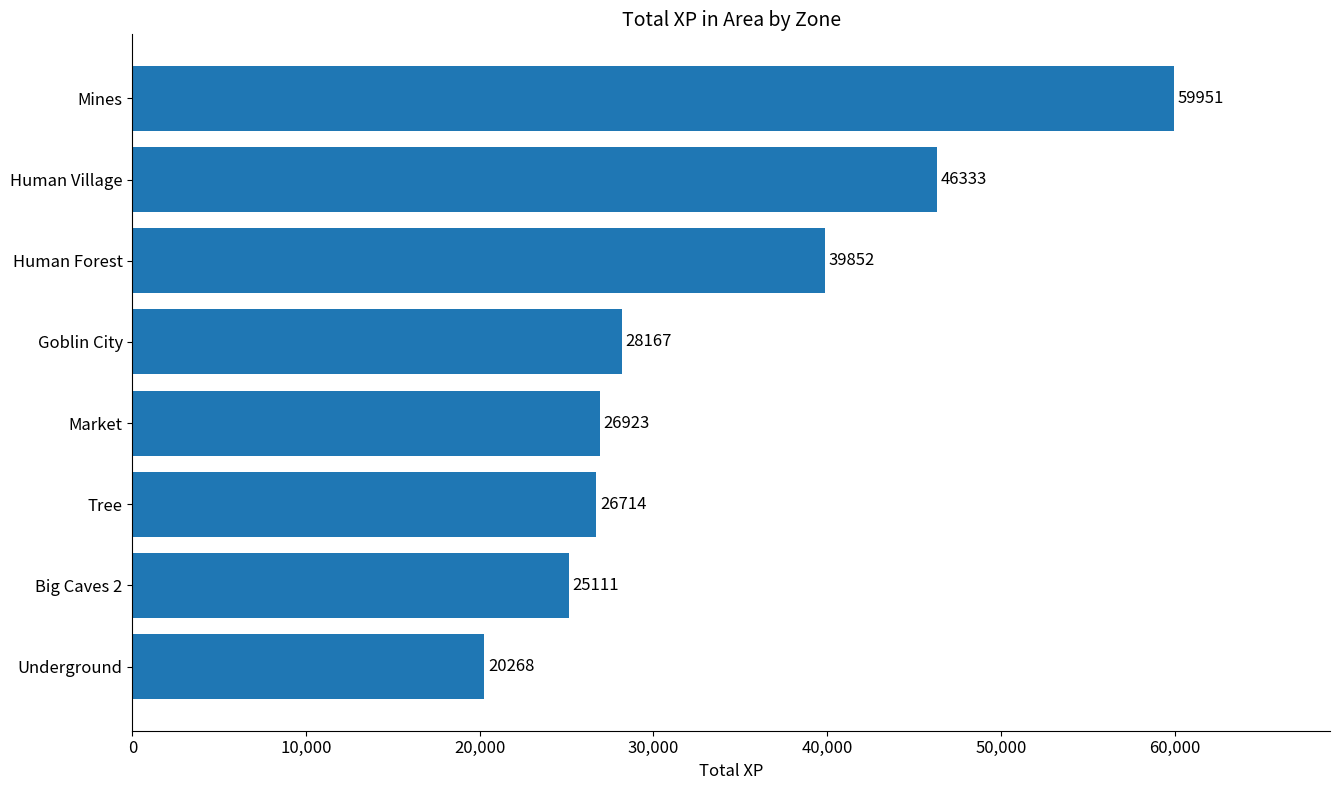

What is the difference between the second highest and minimum values?

26065